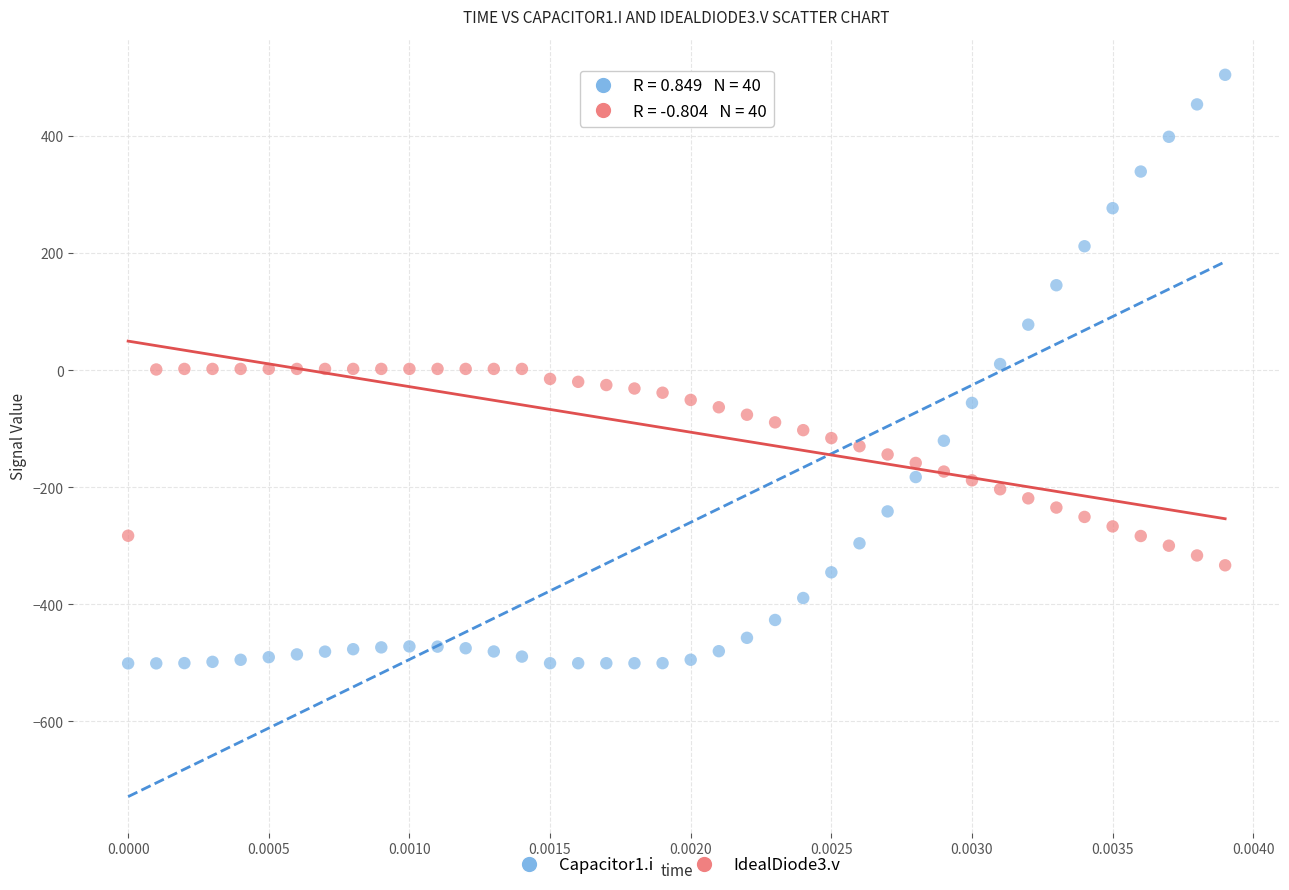

Which series reaches the maximum Y coordinate?

Capacitor1.i